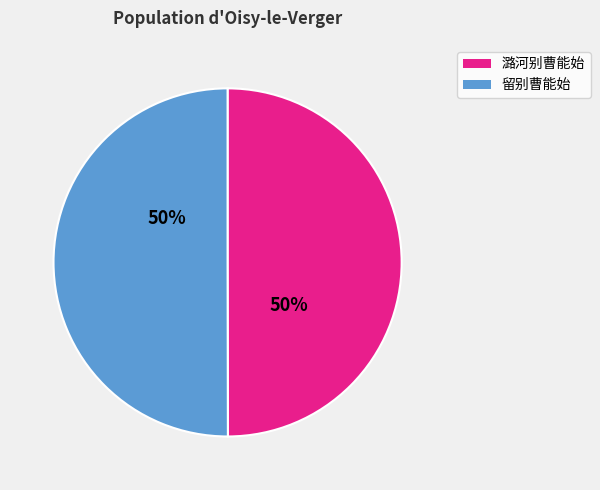

To the nearest percent, what is the average slice percentage?

50%